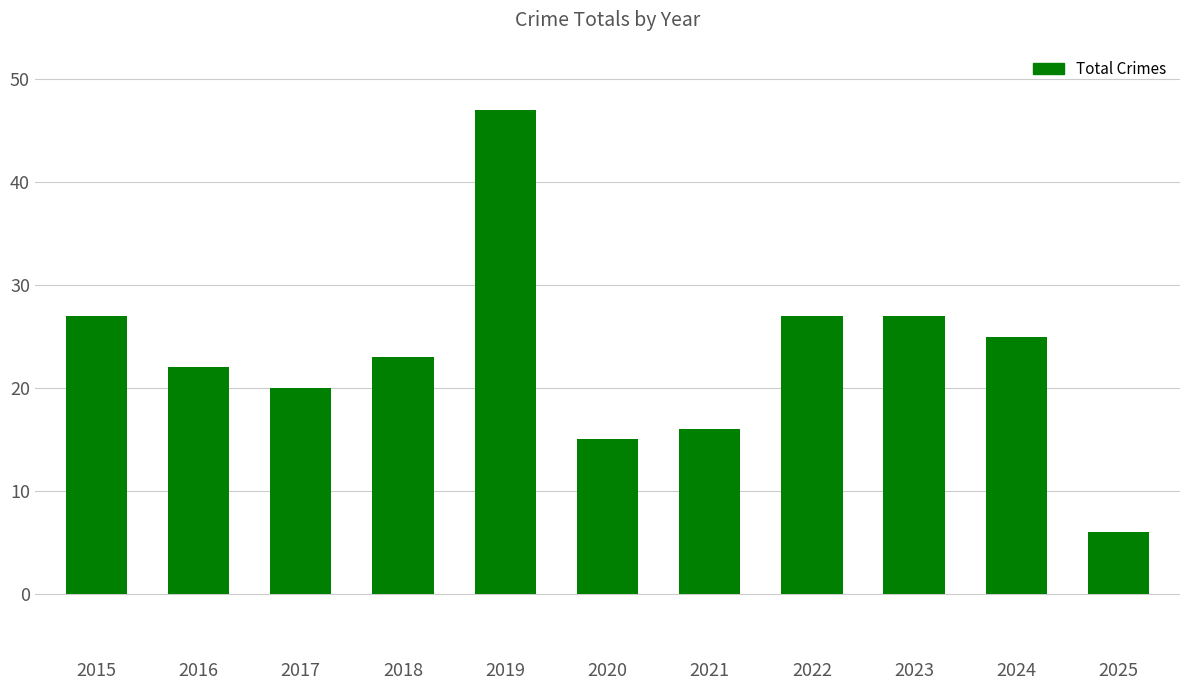

What is the value of the 8th bar from the left?

27